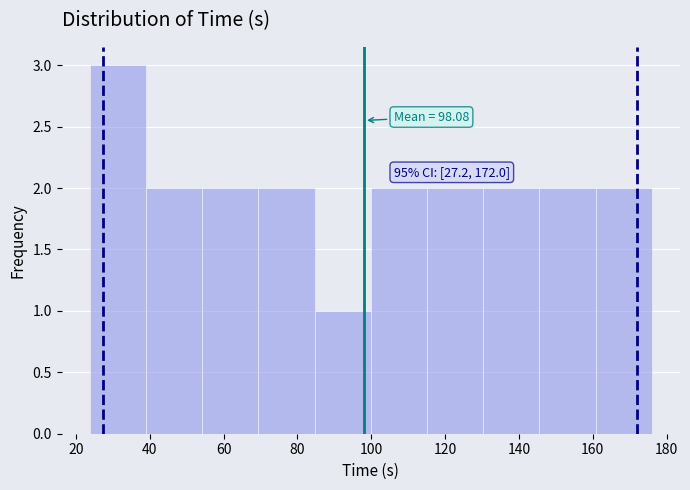

Over which range of the x-axis is the bar tallest?

24 to 38